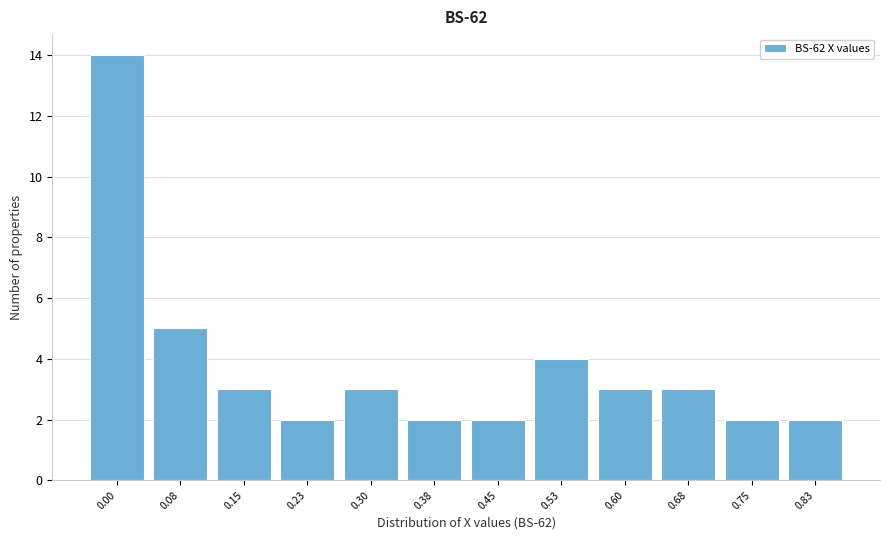

Reading left to right, transcribe all the data shown in this chart.

14	5	3	2	3	2	2	4	3	3	2	2